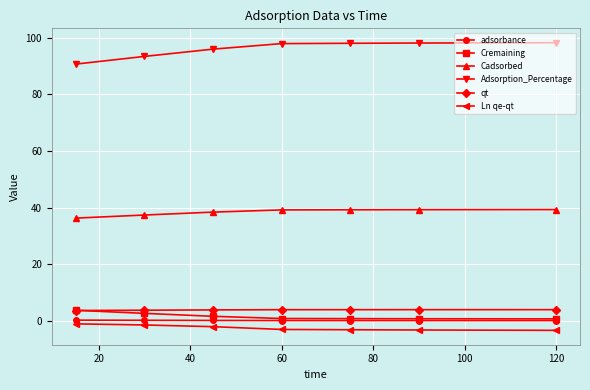

Which series has the largest total across all categories?

Adsorption_Percentage